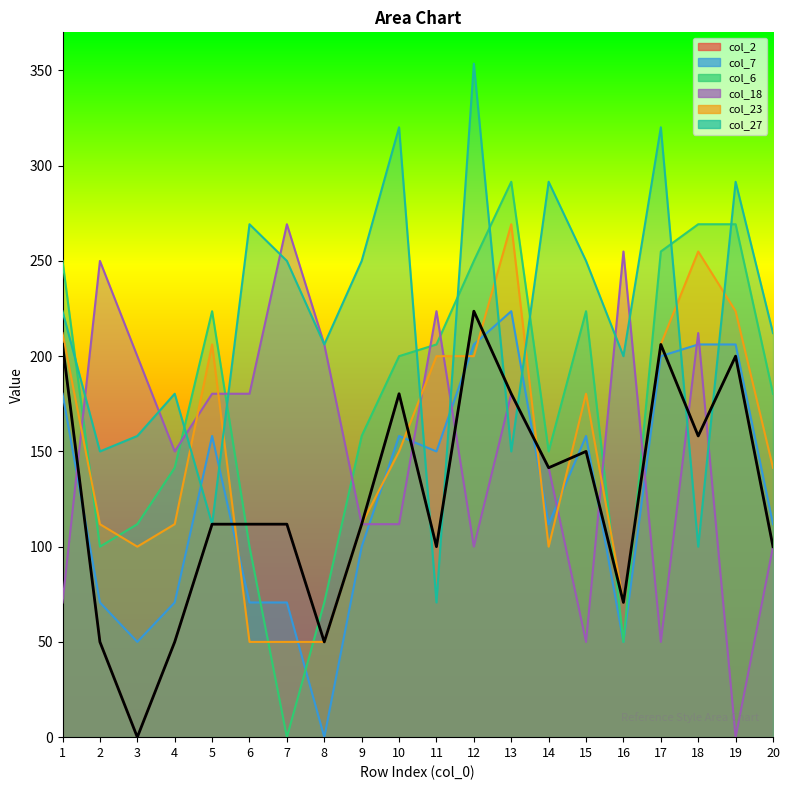

Reading right to left, list all the values displayed in this chart.

col_2: 100.0	200.0	158.1	206.2	70.7	150.0	141.4	180.3	223.6	100.0	180.3	111.8	50.0	111.8	111.8	111.8	50.0	0.0	50.0	206.2
col_7: 111.8	206.2	206.2	200.0	50.0	158.1	111.8	223.6	206.2	150.0	158.1	100.0	0.0	70.7	70.7	158.1	70.7	50.0	70.7	180.3
col_6: 180.3	269.3	269.3	255.0	50.0	223.6	150.0	291.5	250.0	206.2	200.0	158.1	70.7	0.0	100.0	223.6	141.4	111.8	100.0	250.0
col_18: 100.0	0.0	212.1	50.0	255.0	50.0	141.4	180.3	100.0	223.6	111.8	111.8	206.2	269.3	180.3	180.3	150.0	200.0	250.0	70.7
col_23: 141.4	223.6	255.0	206.2	70.7	180.3	100.0	269.3	200.0	200.0	150.0	111.8	50.0	50.0	50.0	206.2	111.8	100.0	111.8	212.1
col_27: 212.1	291.5	100.0	320.2	200.0	250.0	291.5	150.0	353.6	70.7	320.2	250.0	206.2	250.0	269.3	111.8	180.3	158.1	150.0	223.6